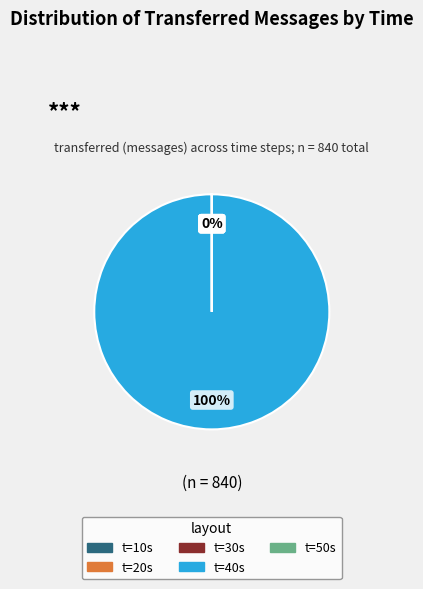

What portion of the pie excludes 50?

100.0%